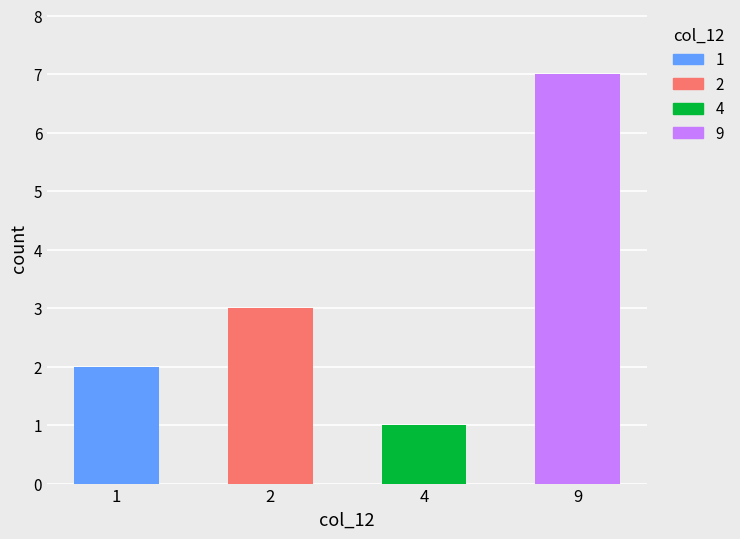

The chart shows a value of 1 at 2. True or false?

False